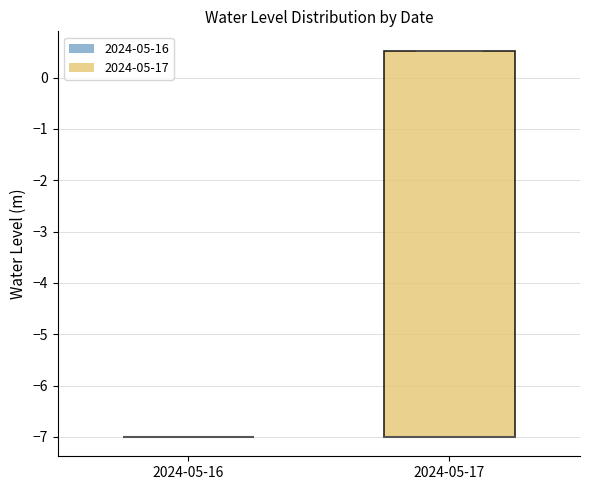

Comparing the boxes themselves (not the whiskers), which one is the tallest?

2024-05-17